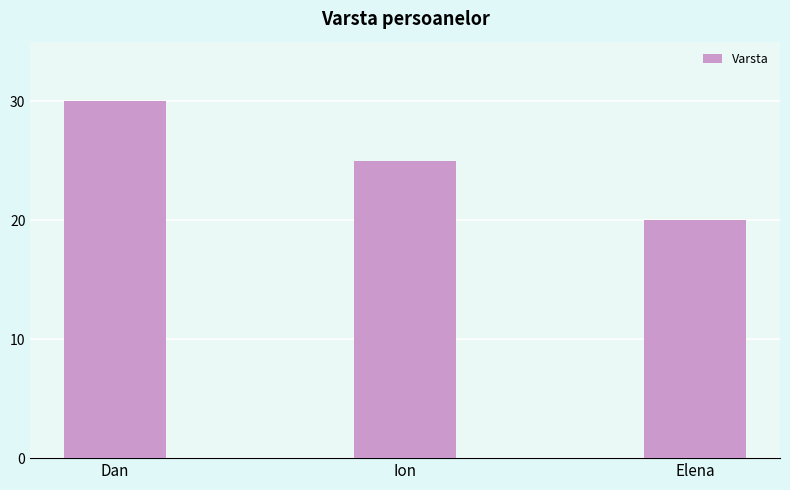

What position from the right is Dan?

3